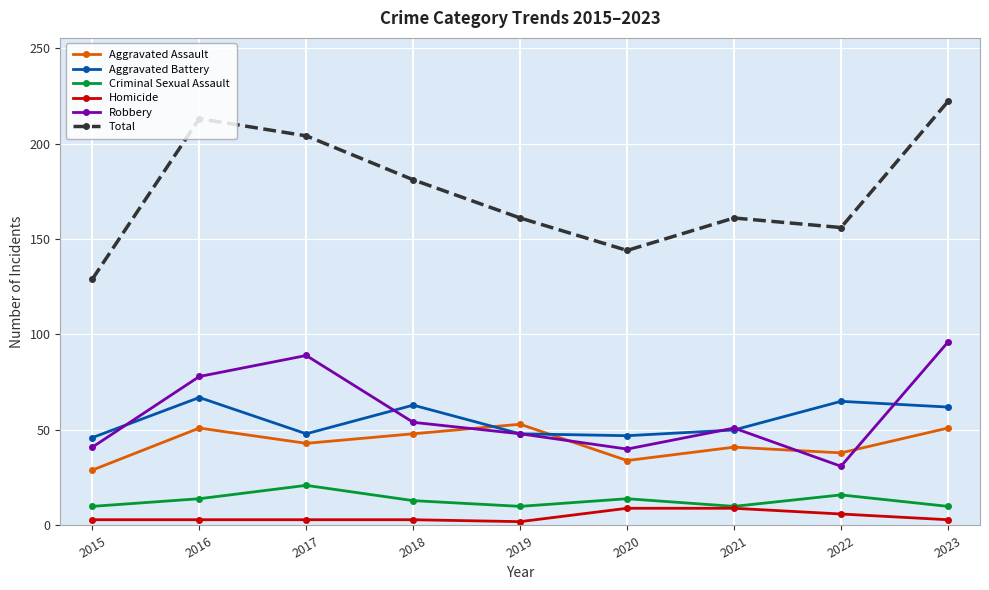

Which series has the widest spread of values?

Total